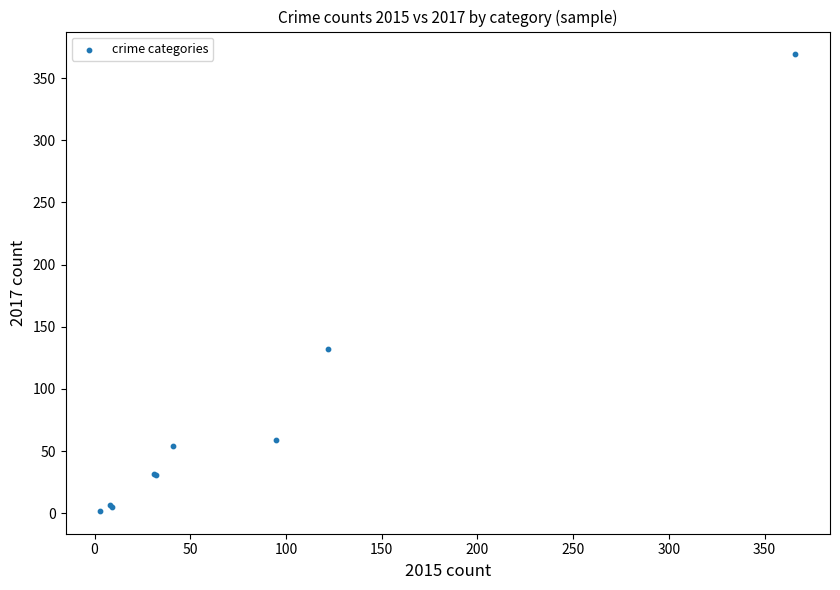

What Y value in the scatter plot is closest to 185?

132